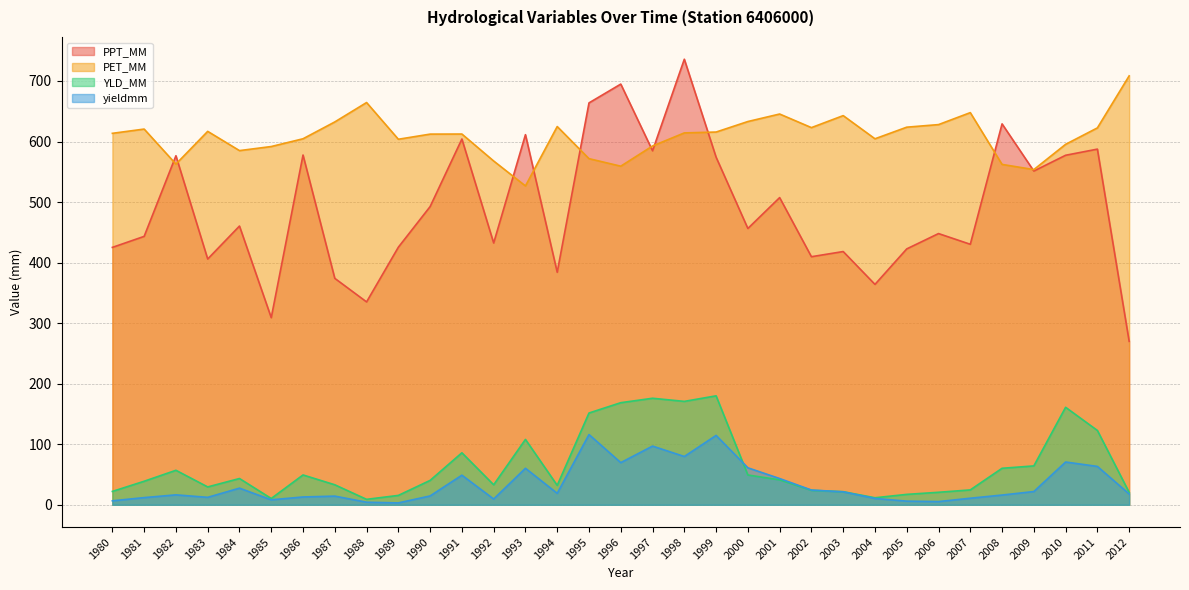

At which category is the sum across all series the highest?

1998